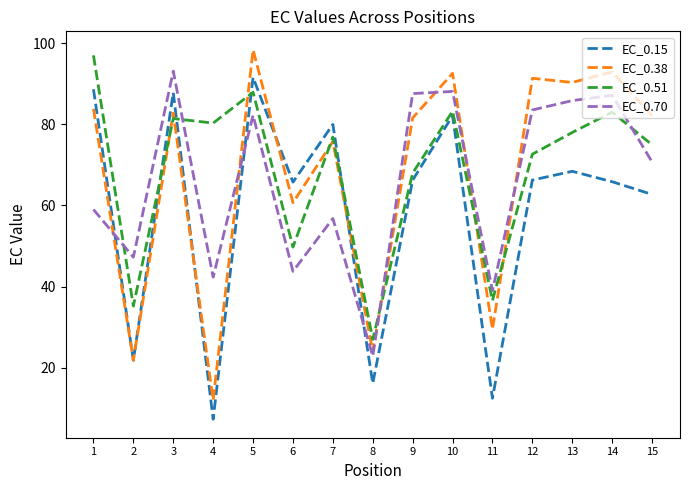

Where do EC_0.70 and EC_0.38 first cross each other?

1 and 2